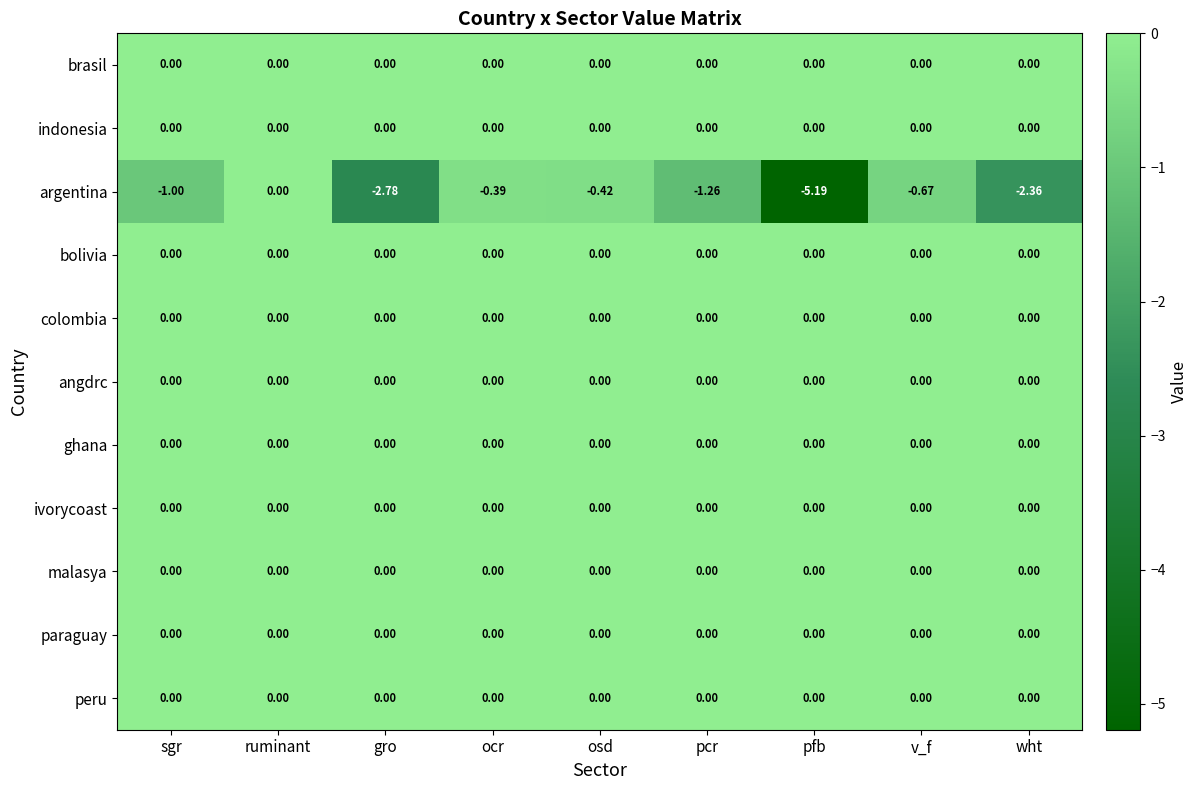

Which series has the widest spread of values?

argentina